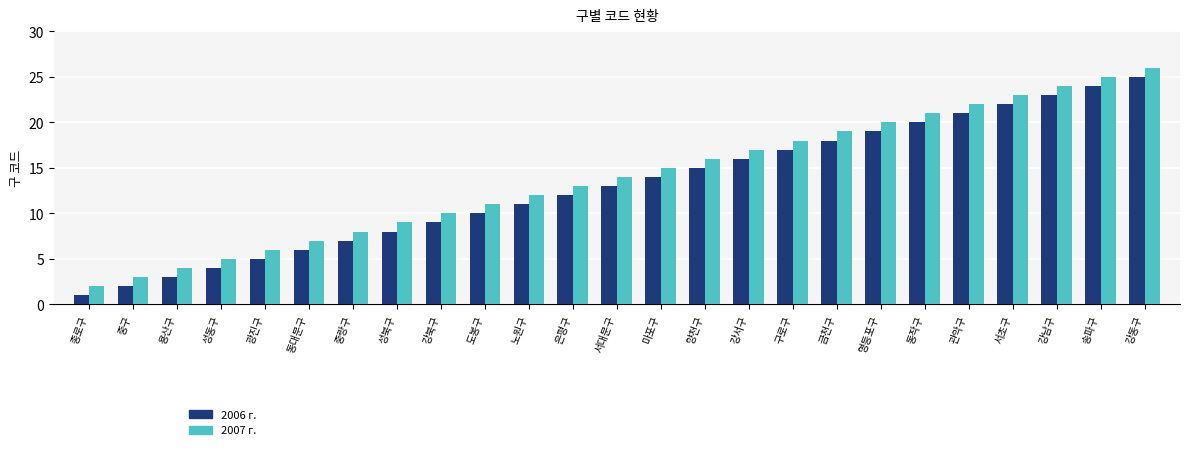

How many data points does each series have?

25